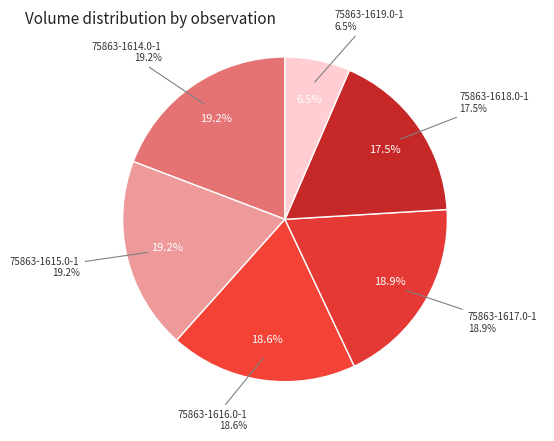

How many segments does this pie chart have?

6